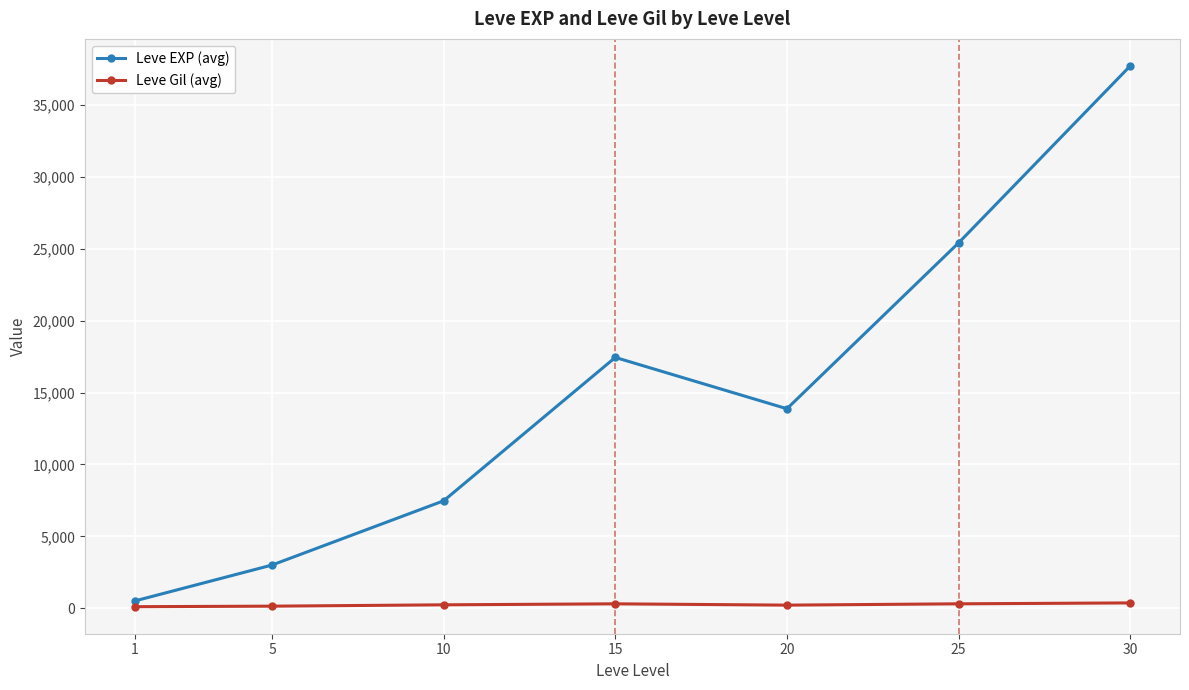

The value of Leve EXP (avg) at 20 is 6081.2. True or false?

False